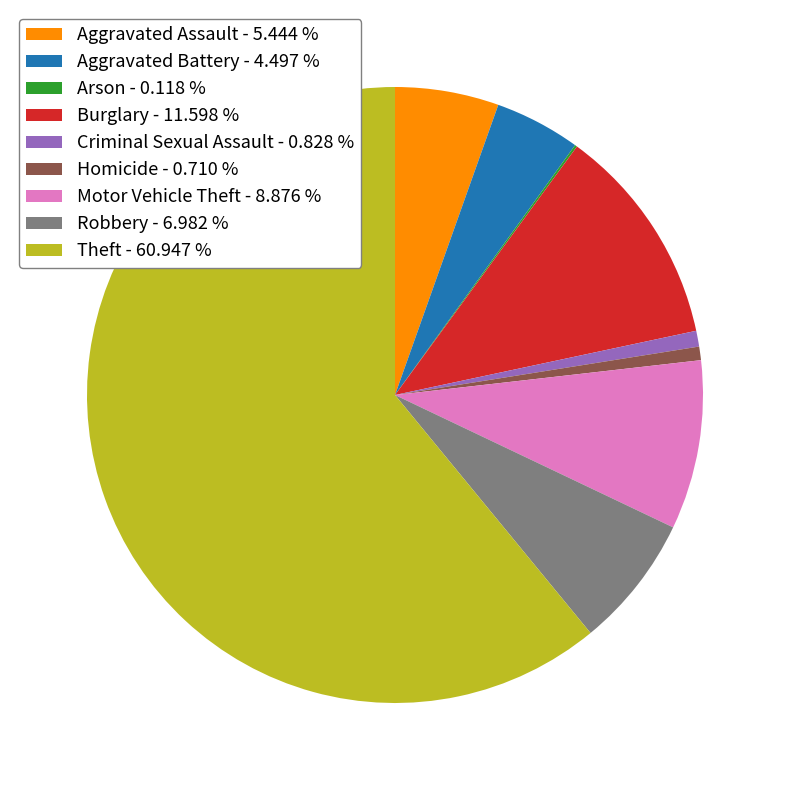

Which slice is the largest?

Theft